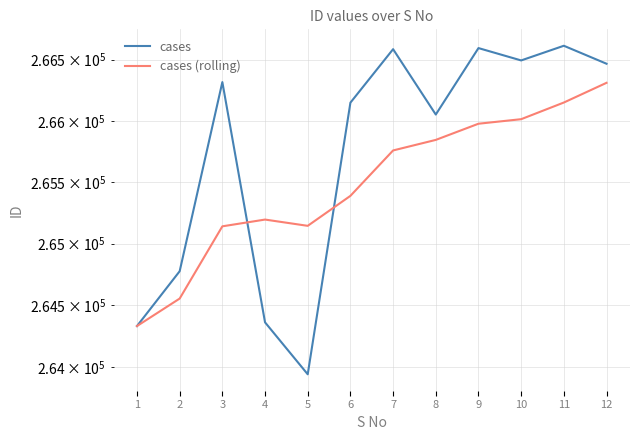

Is it true that cases (rolling) equals 58604 at 9?

False